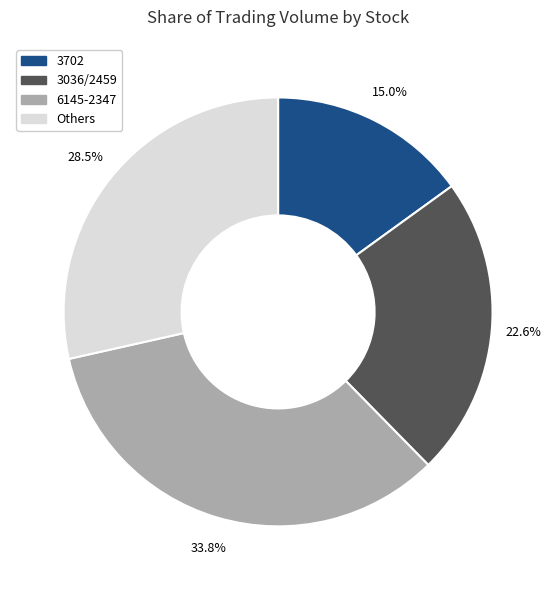

Is there any slice that represents more than half of the pie?

No